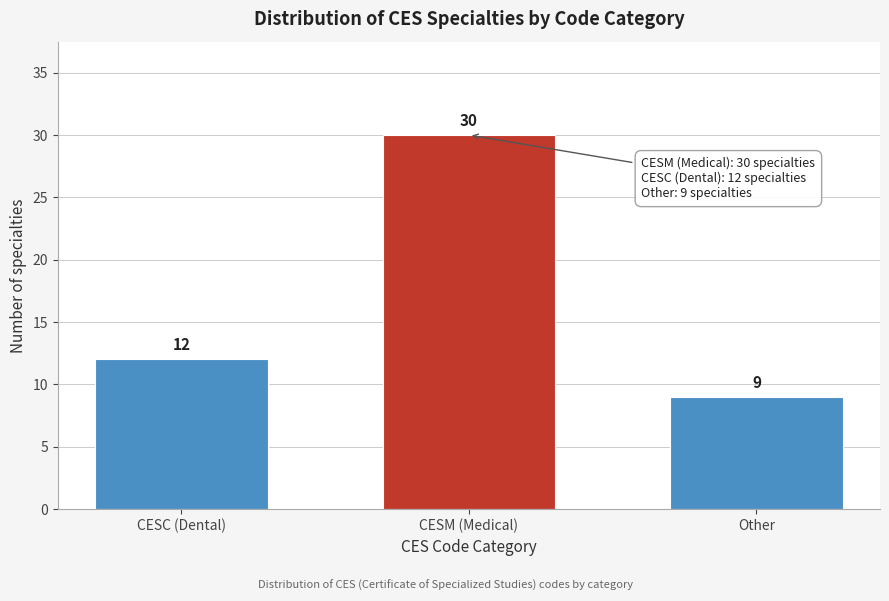

Reading left to right, transcribe all the data shown in this chart.

12	30	9